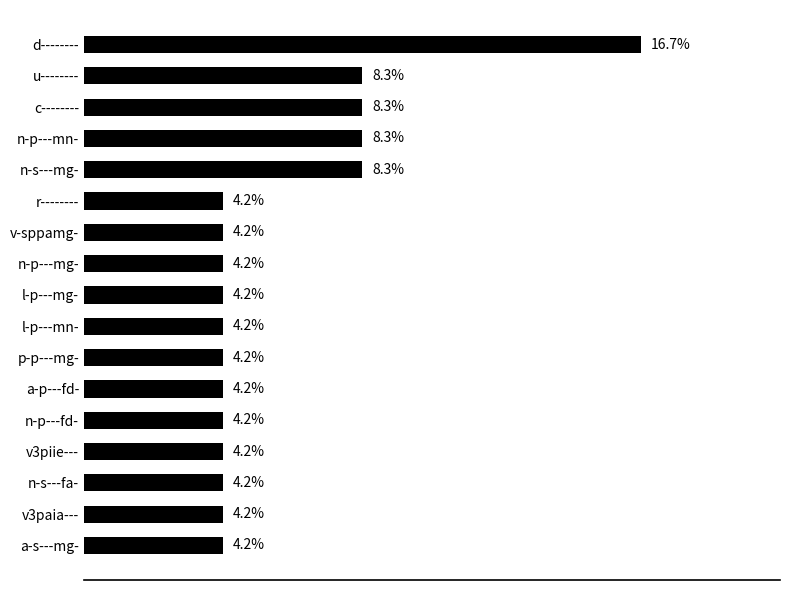

At which category does the chart reach its peak across all series?

d--------